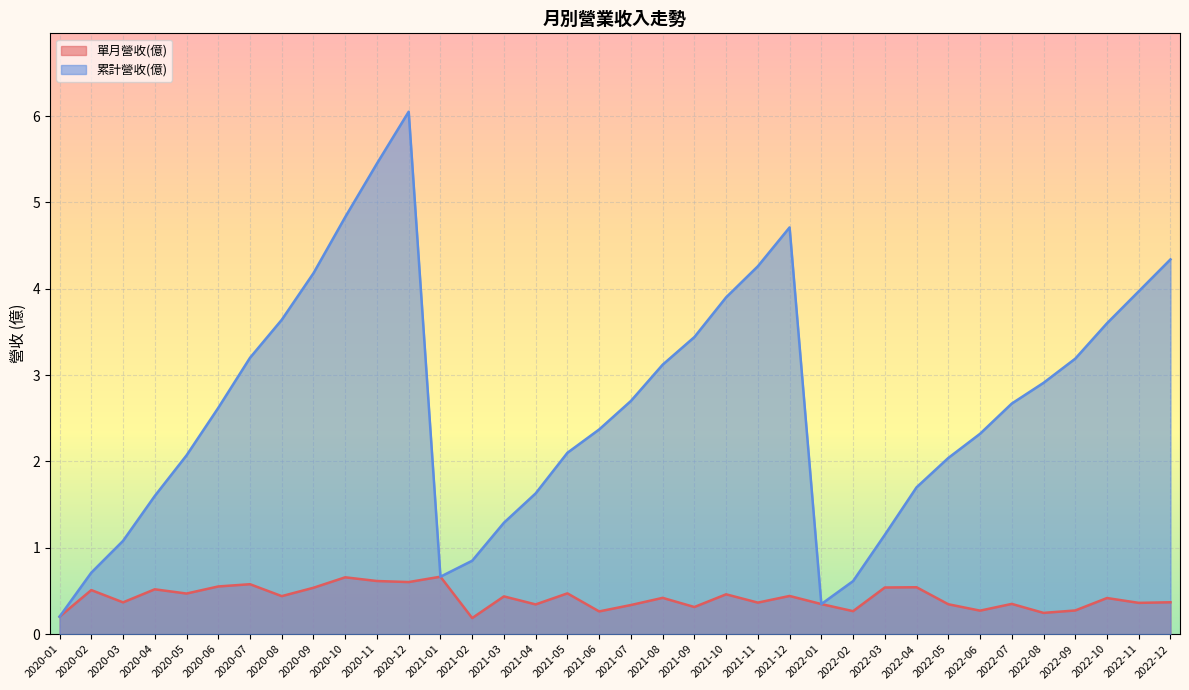

Rank the series by their average value, from lowest to highest.

單月營收(億), 累計營收(億)